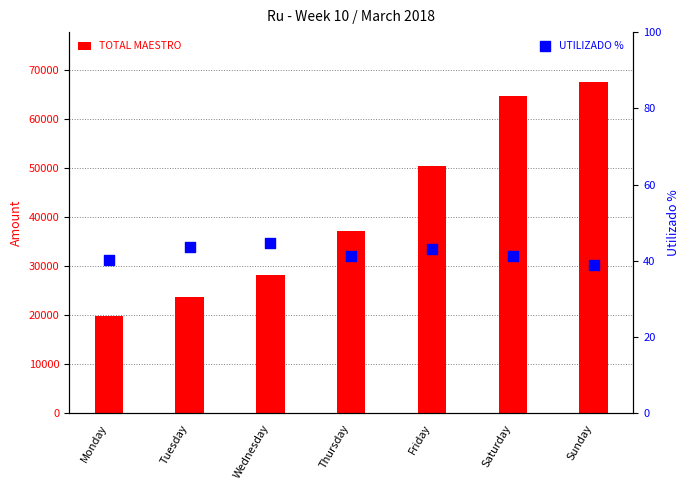

What is the total value across all series at Friday?

50629.2